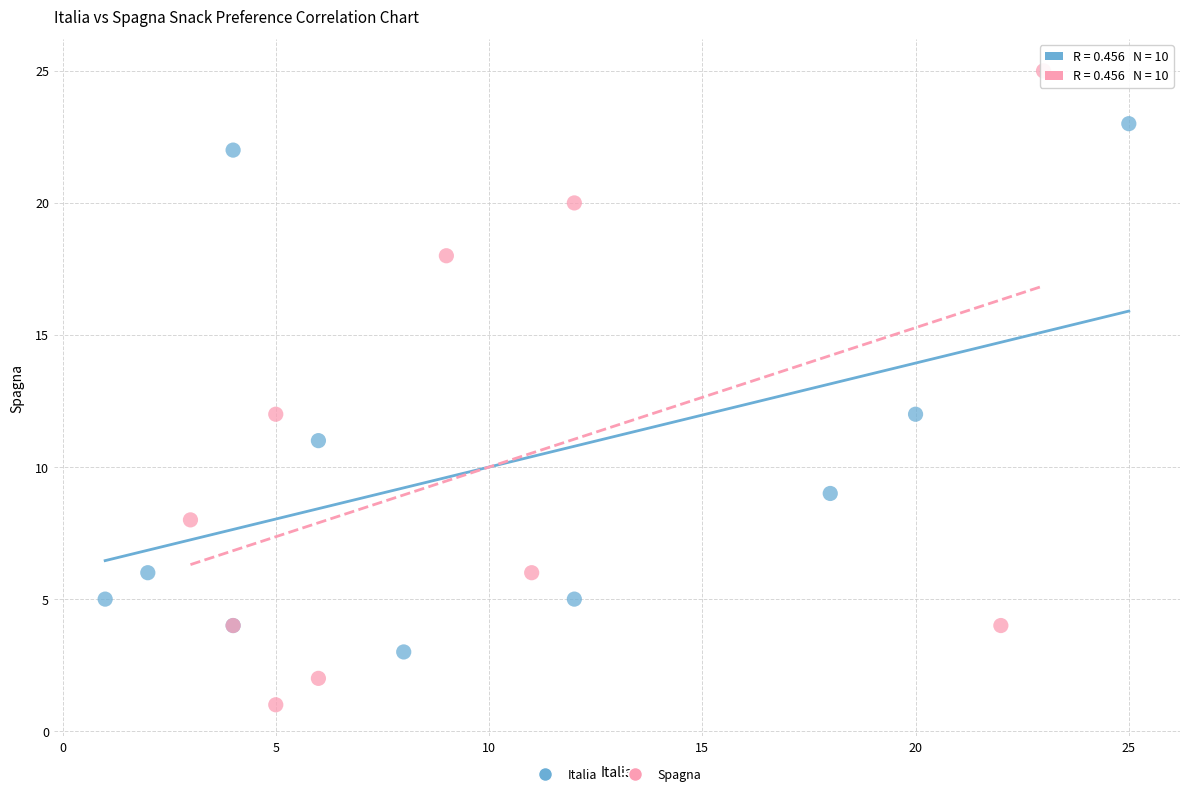

Which series reaches the minimum Y coordinate?

Spagna